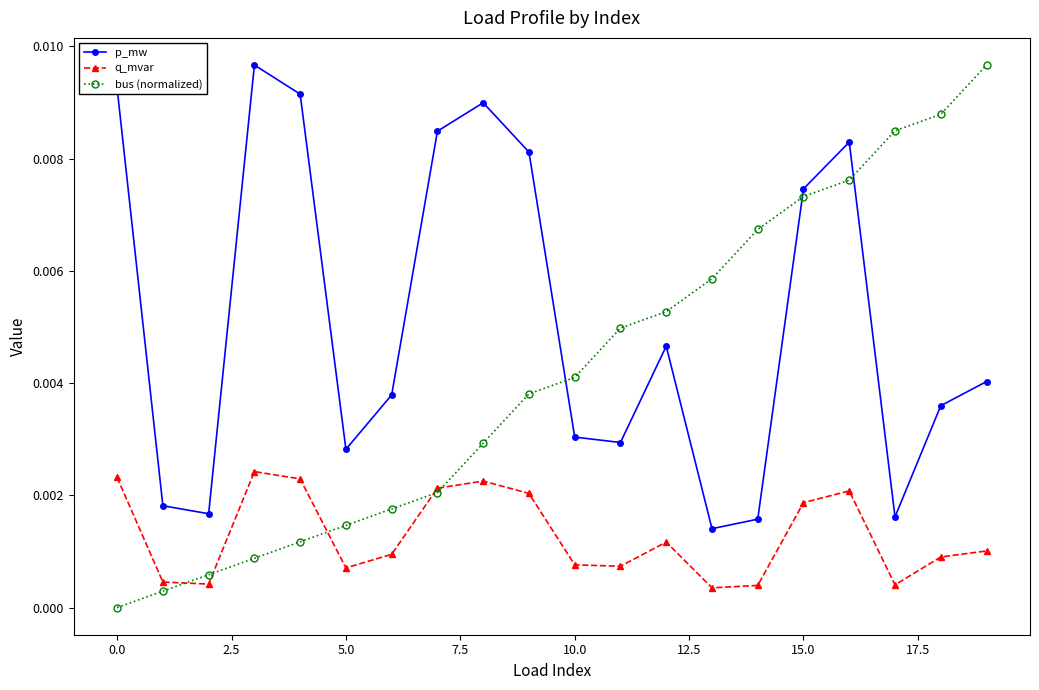

Count the number of categories in the chart.

20